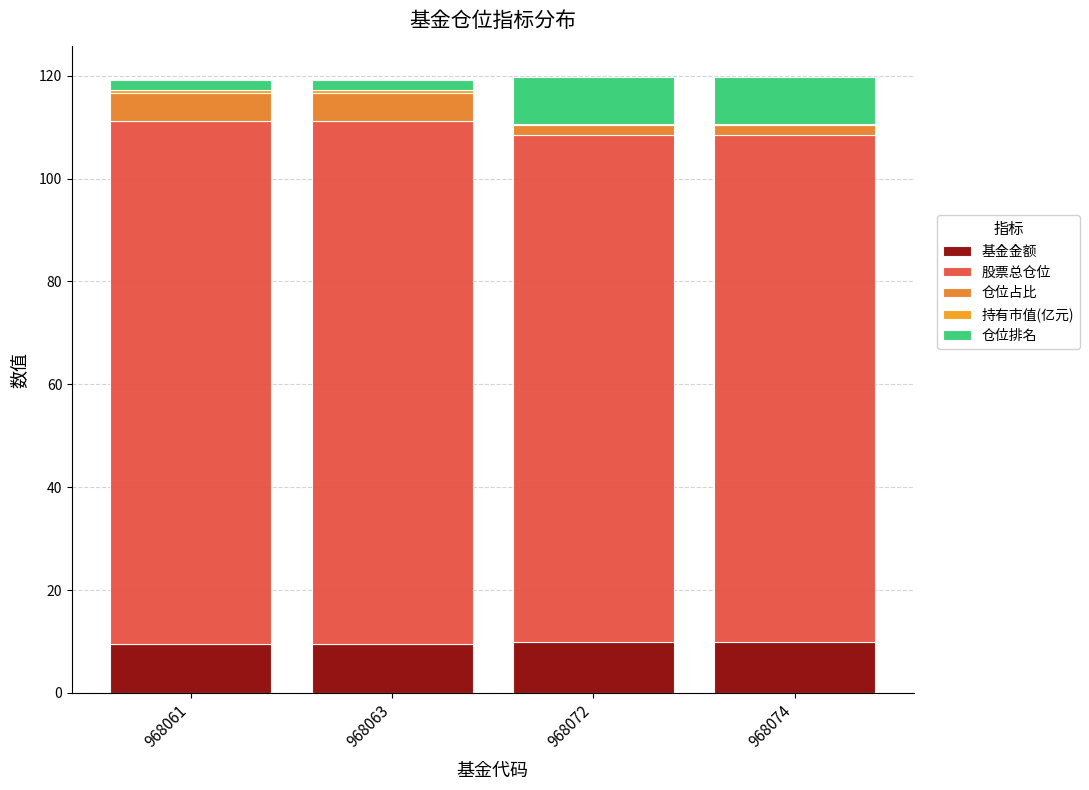

Does the chart contain stacked bars?

Yes